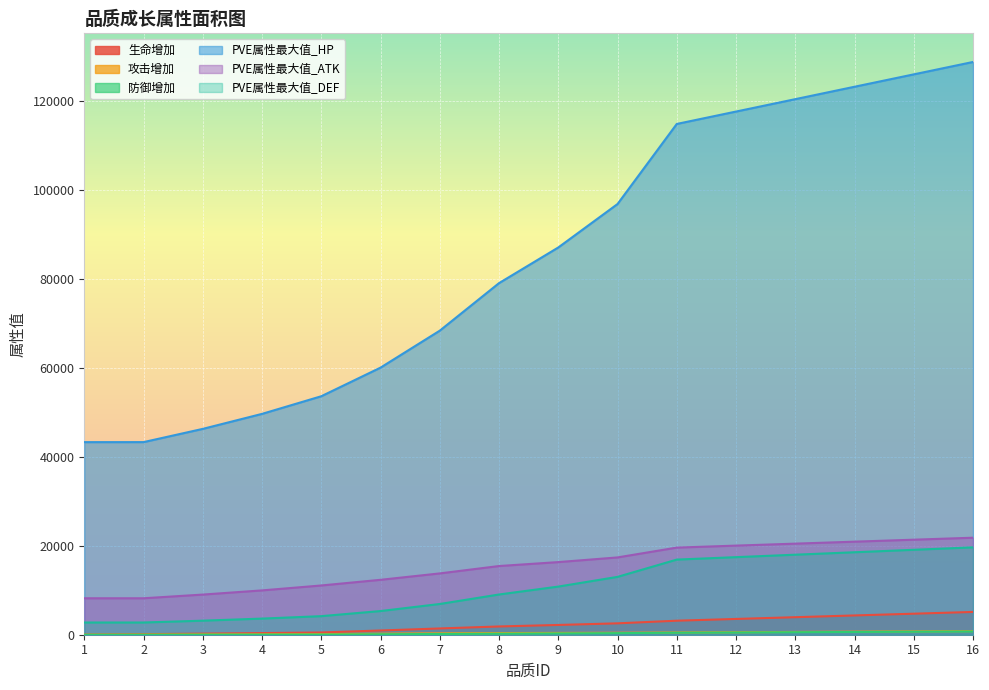

True or false: 攻击增加 has more than 0 points higher than both neighbors.

False